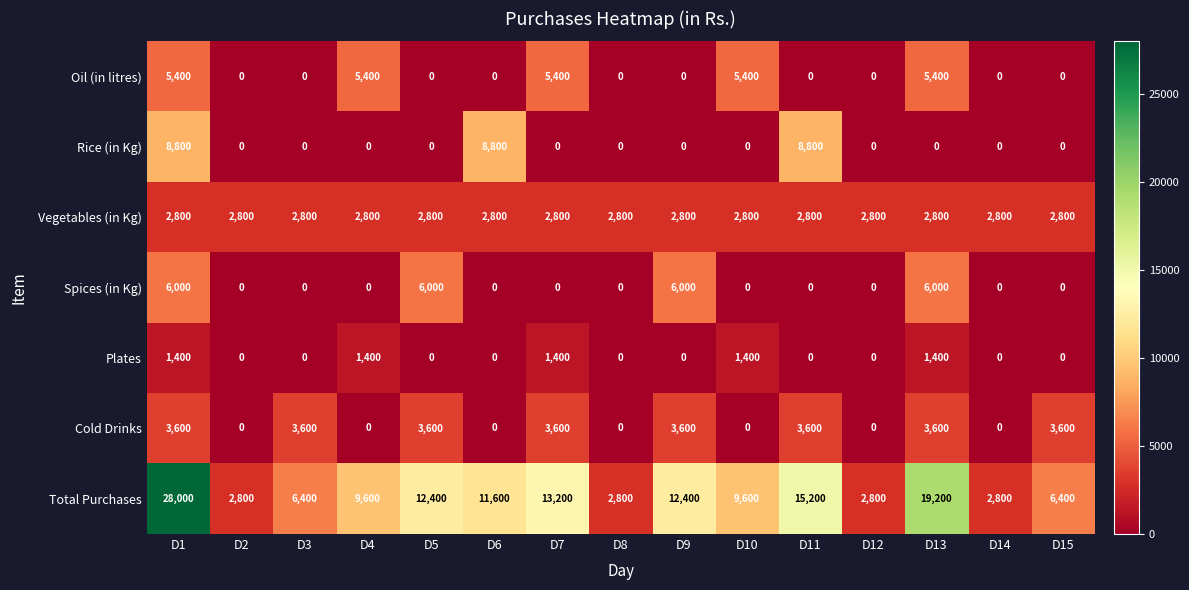

Which series has the largest range (max minus min)?

Total Purchases